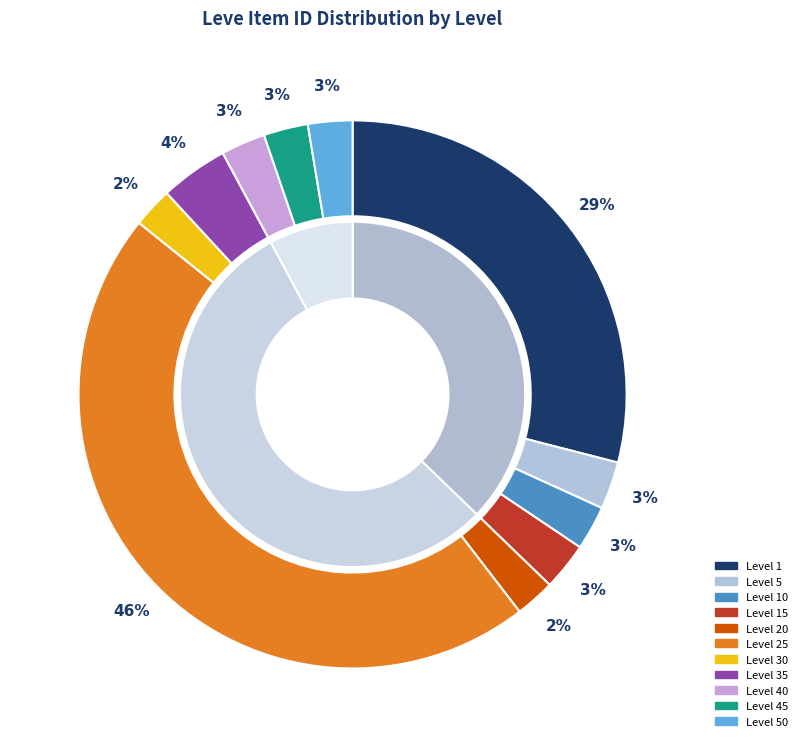

What is the total percentage of 25 and 10?

48.8%